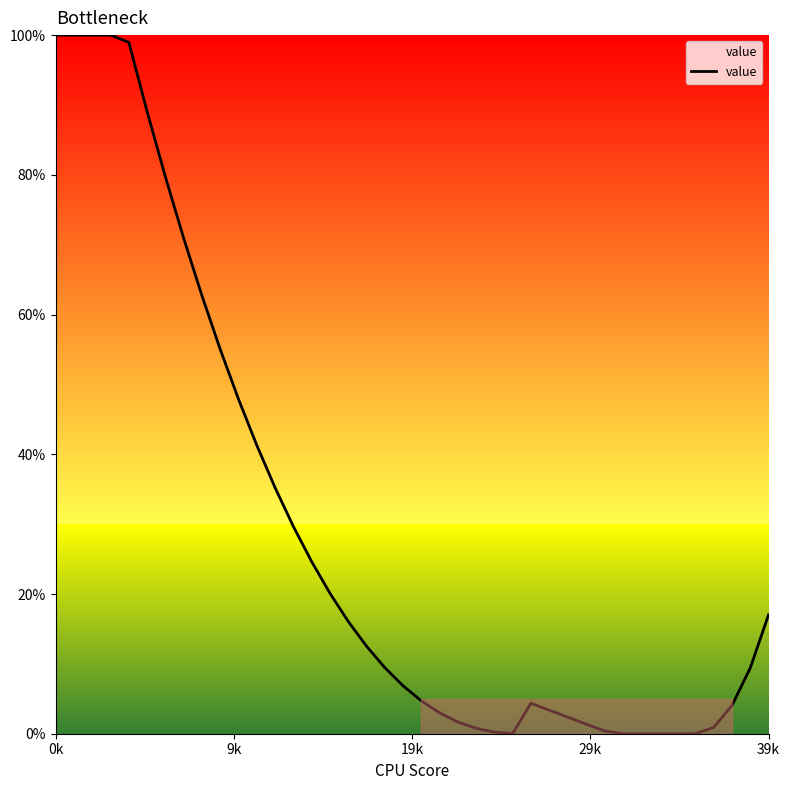

What is the greatest value displayed?

100.0